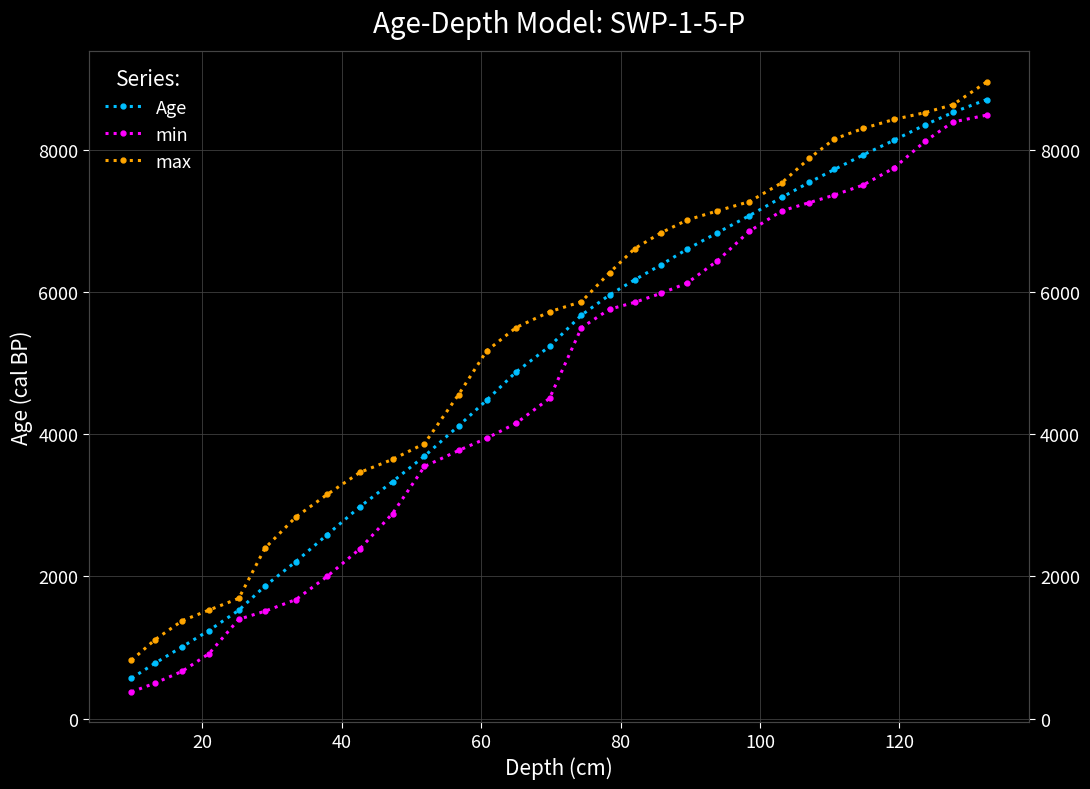

Between 11 and 20, which is larger?

11